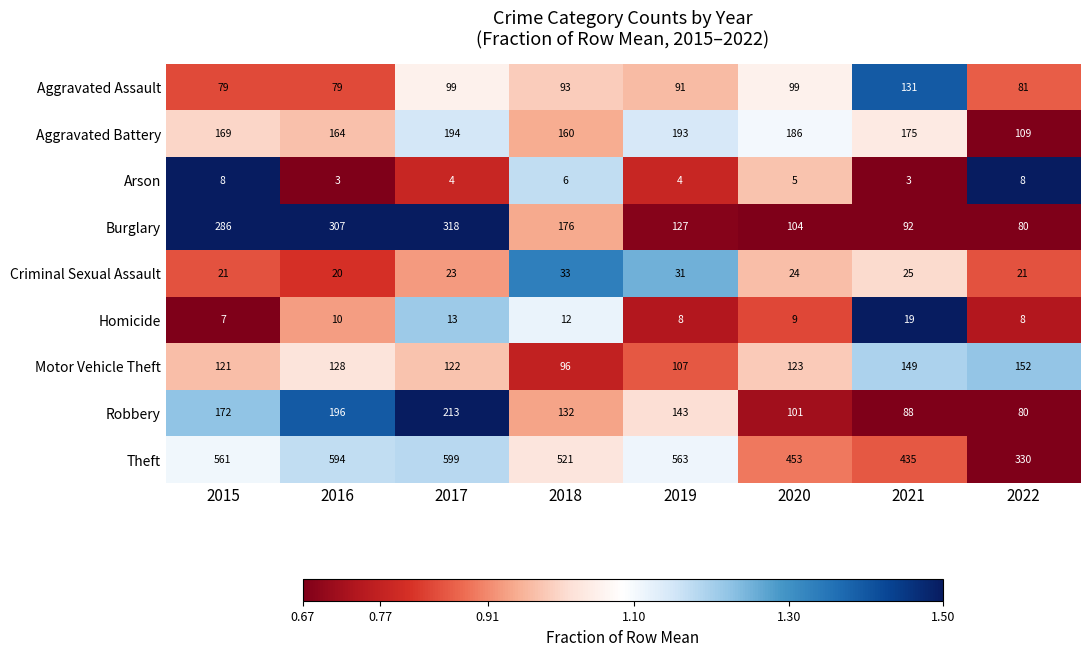

What is the smallest value displayed?

3